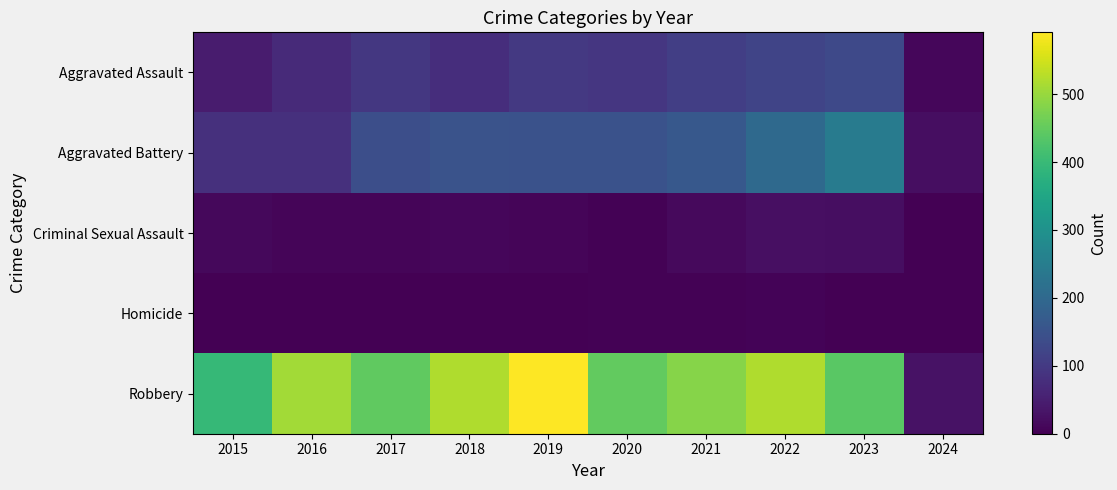

Reading left to right, what are all the values shown in this chart?

Aggravated Assault: 2015=46	2016=71	2017=95	2018=77	2019=98	2020=94	2021=110	2022=121	2023=130	2024=11
Aggravated Battery: 2015=82	2016=82	2017=142	2018=152	2019=148	2020=150	2021=163	2022=202	2023=246	2024=21
Criminal Sexual Assault: 2015=12	2016=8	2017=8	2018=11	2019=8	2020=3	2021=14	2022=24	2023=21	2024=1
Homicide: 2015=0	2016=1	2017=1	2018=1	2019=2	2020=3	2021=4	2022=5	2023=2	2024=1
Robbery: 2015=395	2016=510	2017=446	2018=520	2019=591	2020=450	2021=484	2022=521	2023=439	2024=30